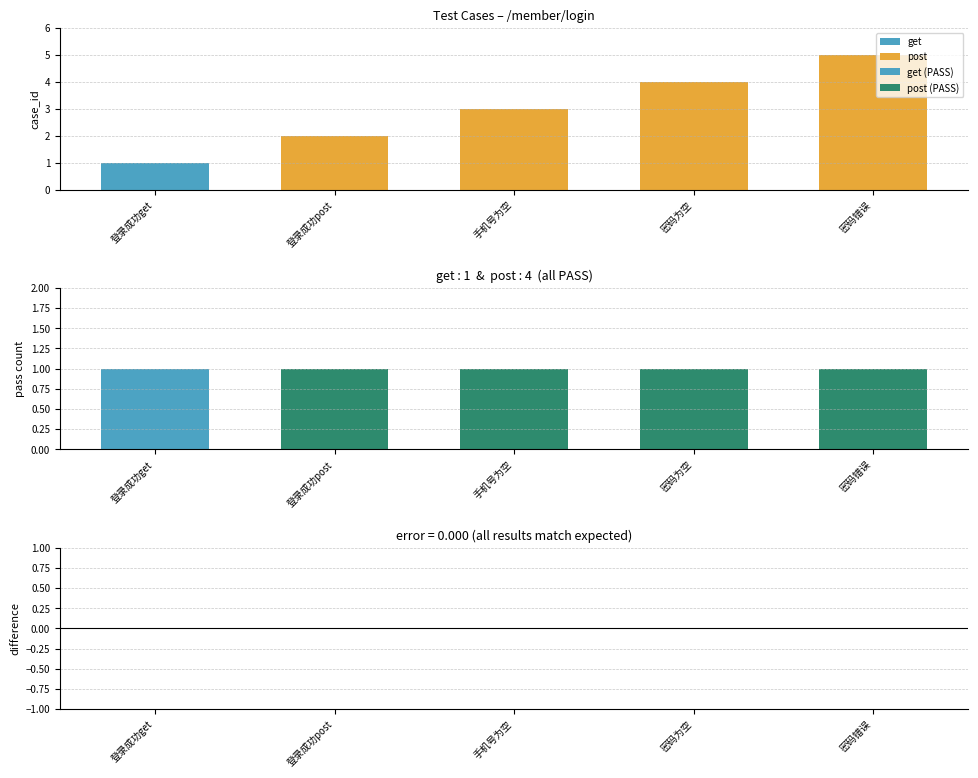

At which label does get reach its minimum?

登录成功post